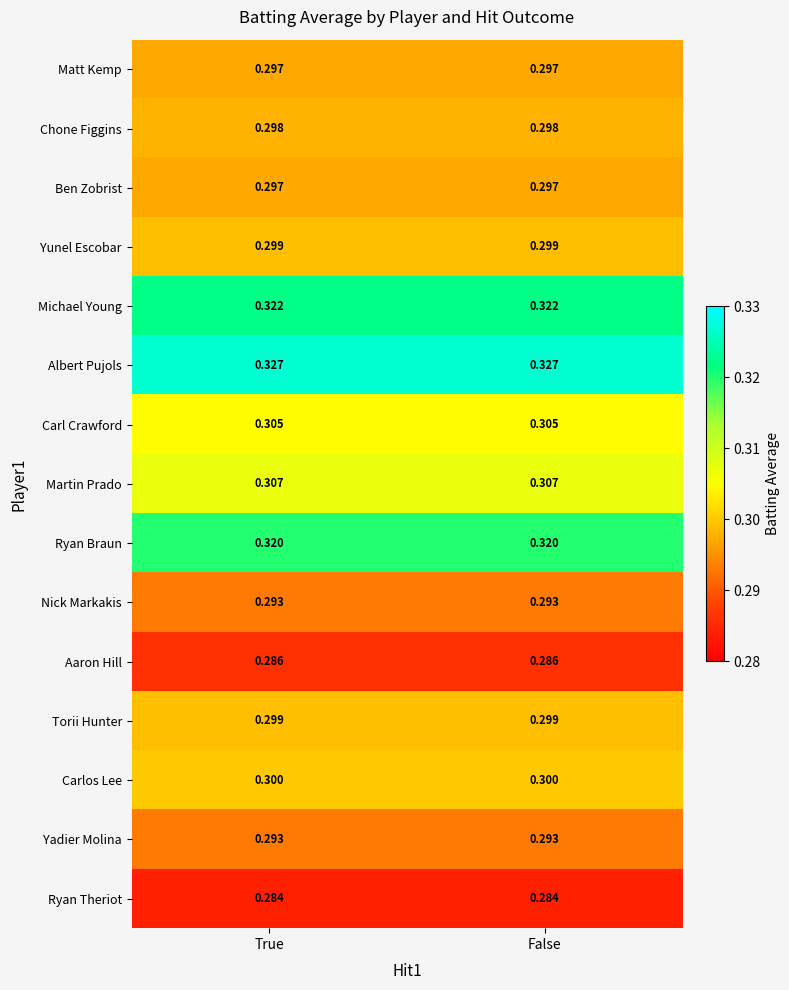

Is the value of Aaron Hill at False greater than the value of Matt Kemp at True?

No